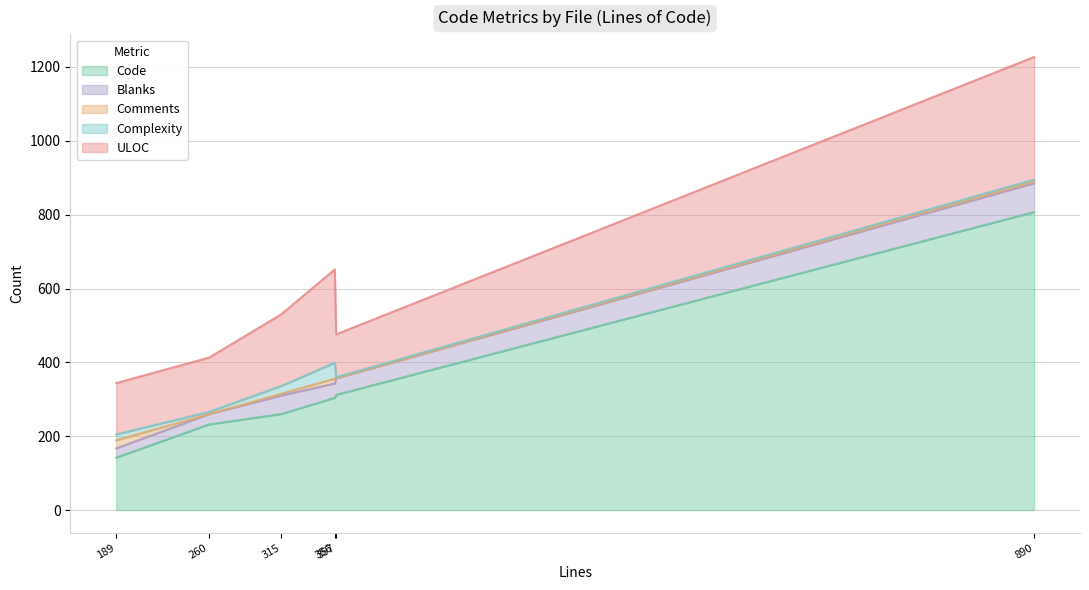

What is the maximum value for Code?

807